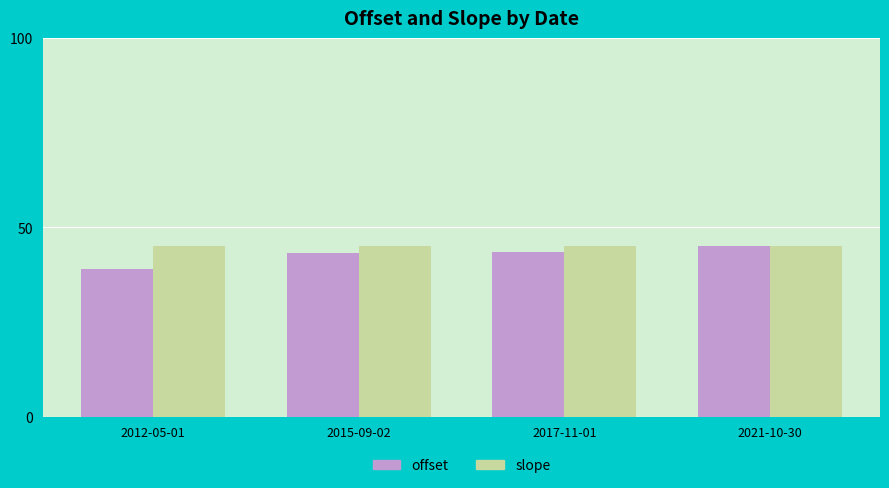

What is the minimum value for offset?

39.0